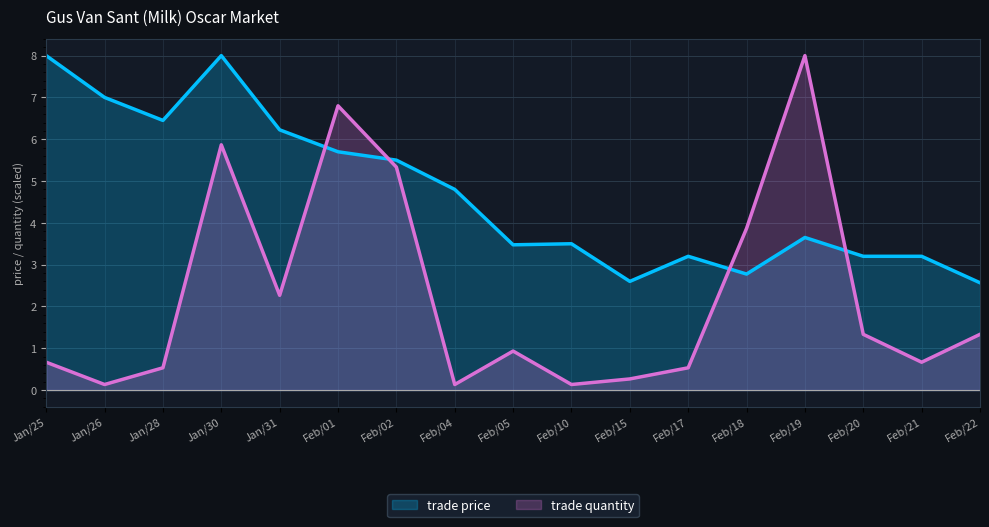

What is the value of the trade price point at the 3rd from the left?

6.5